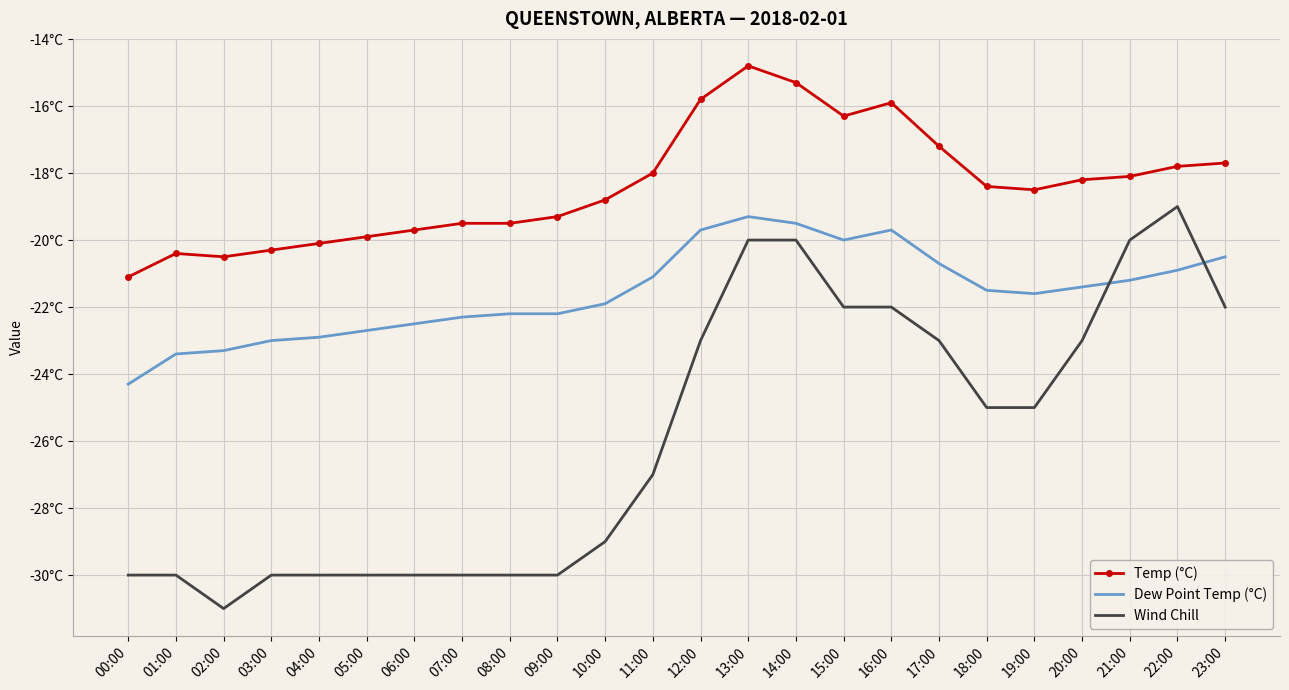

What are all the series names shown in the legend?

Temp (°C), Dew Point Temp (°C), Wind Chill